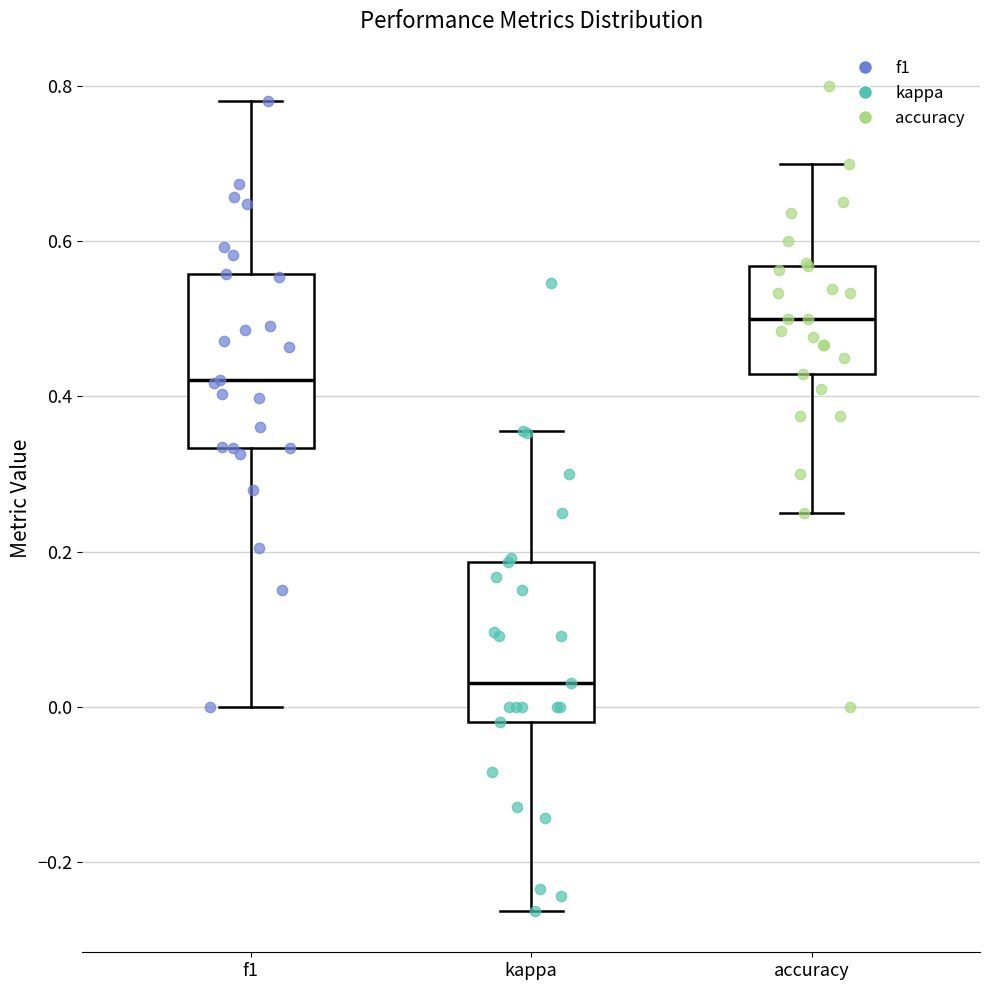

Which box's median line is the highest?

accuracy